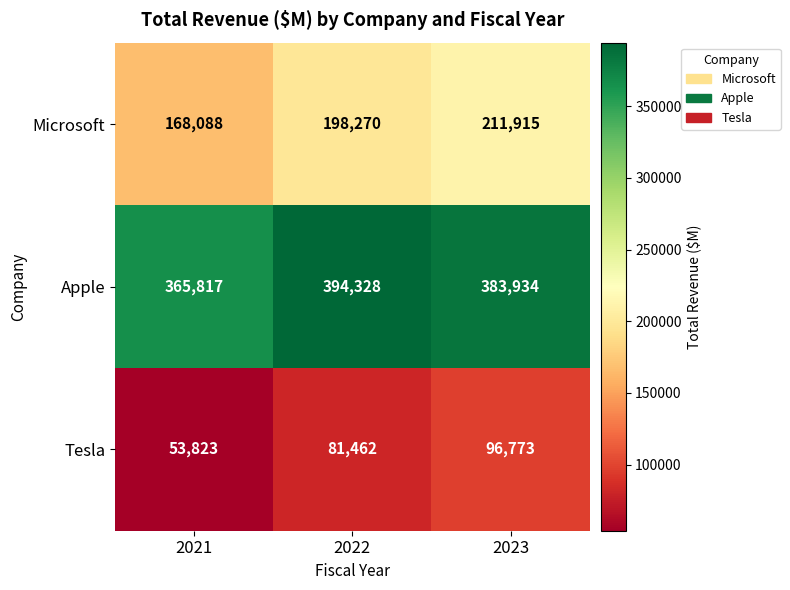

What is the spread (max minus min) of values at 2023?

287161